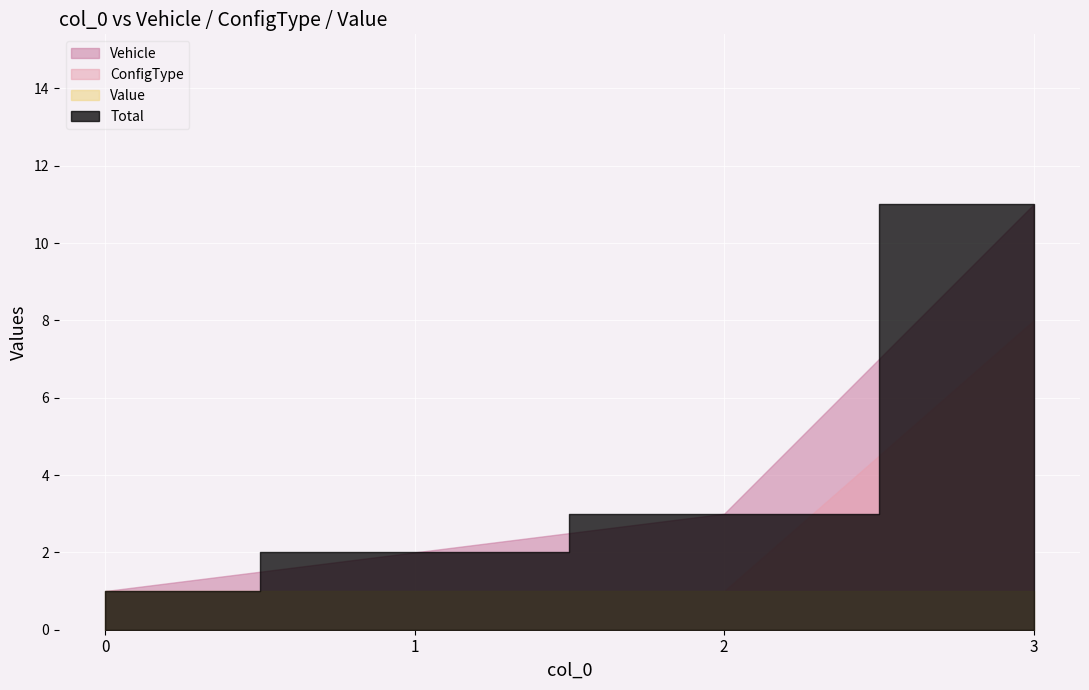

The Value series shows 1 at 3. True or false?

True